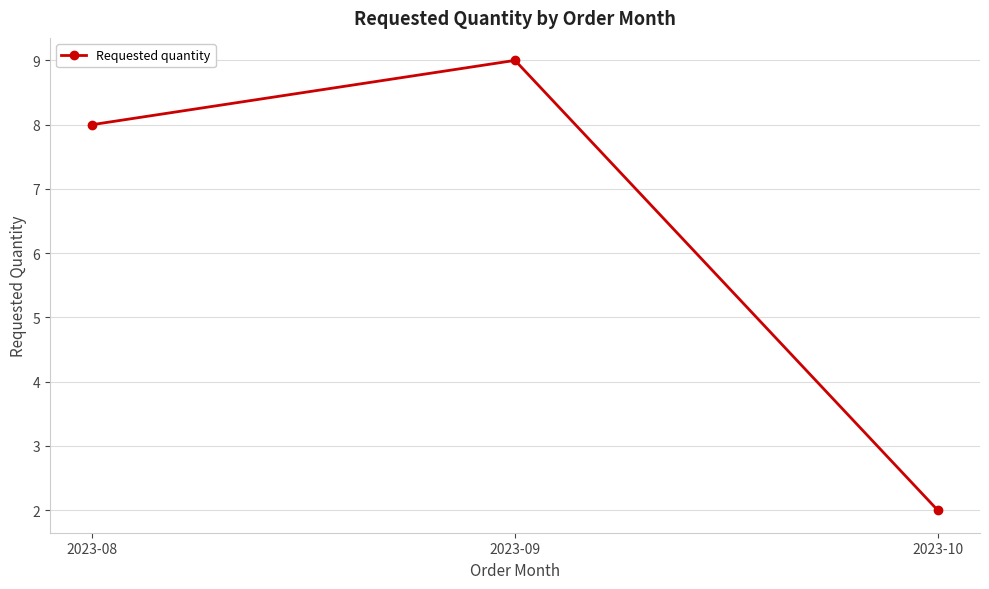

At which category does the chart reach its peak across all series?

2023-09